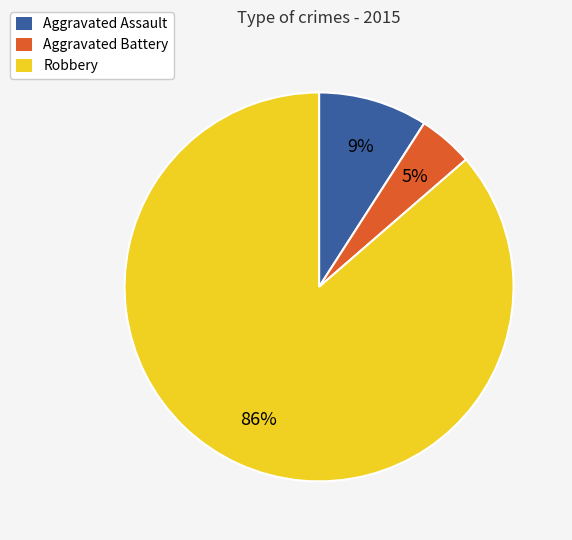

The Robbery slice represents 86% of the pie. True or false?

True